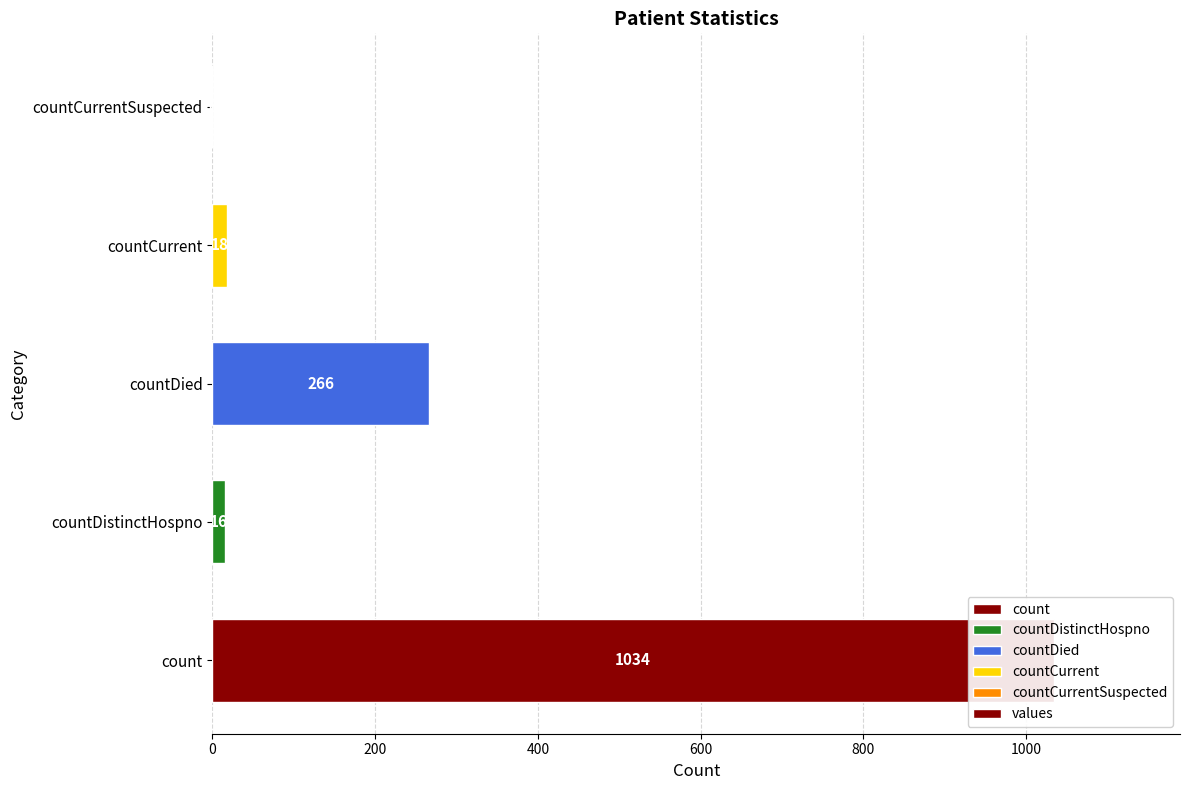

How many categories are shown in the chart?

5